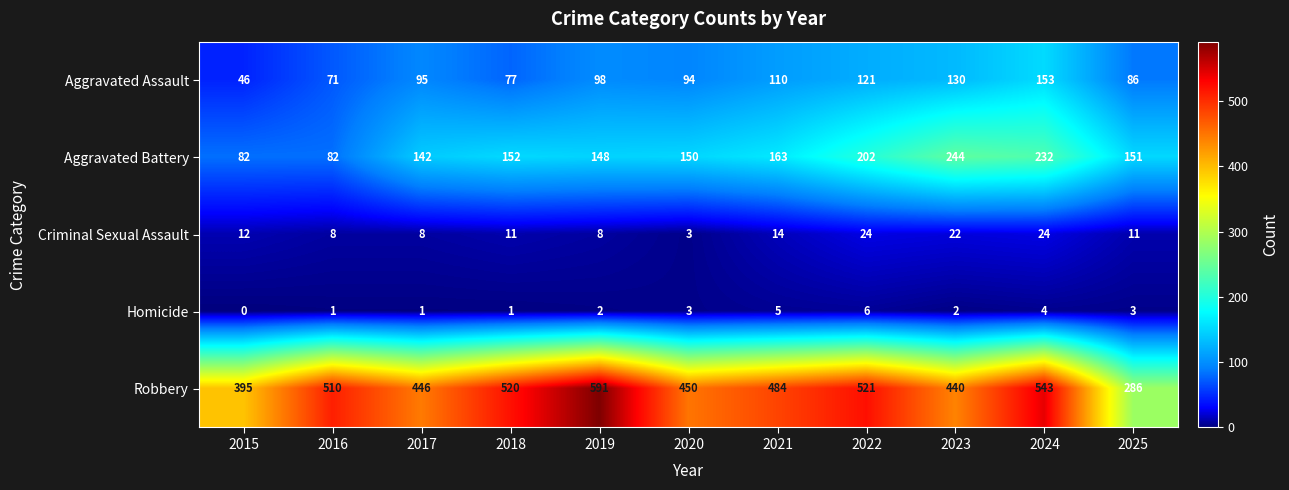

What is the difference between the Robbery values at 2021 and 2023?

44